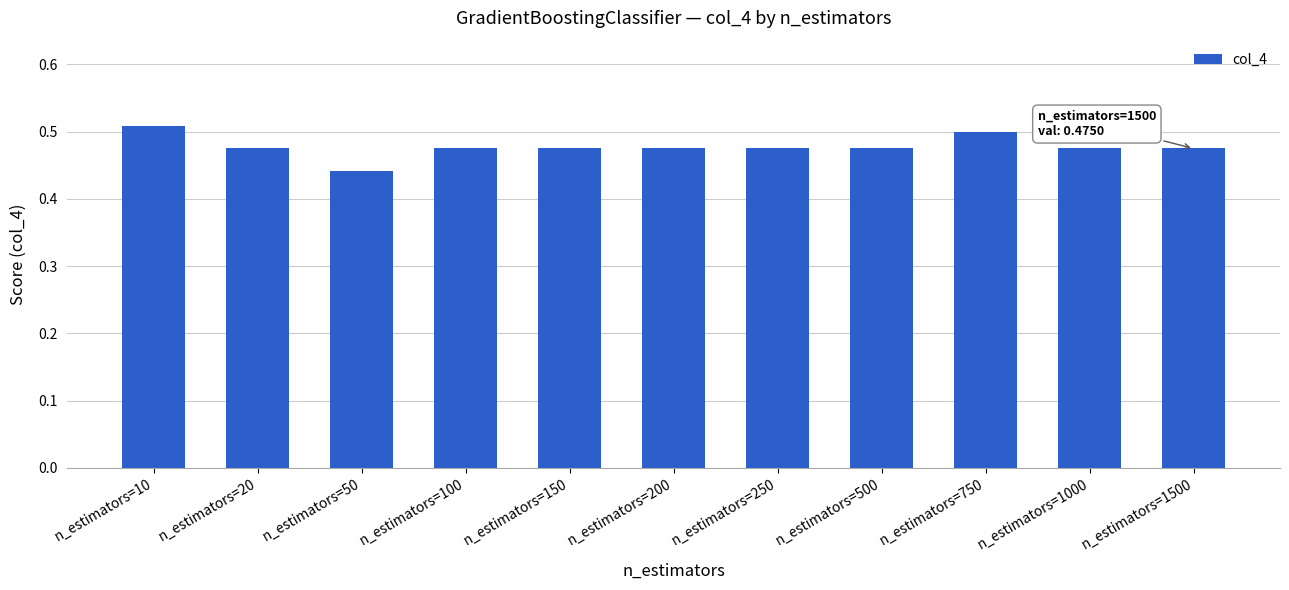

What is the sum of the values at n_estimators=10 and n_estimators=1500?

1.0